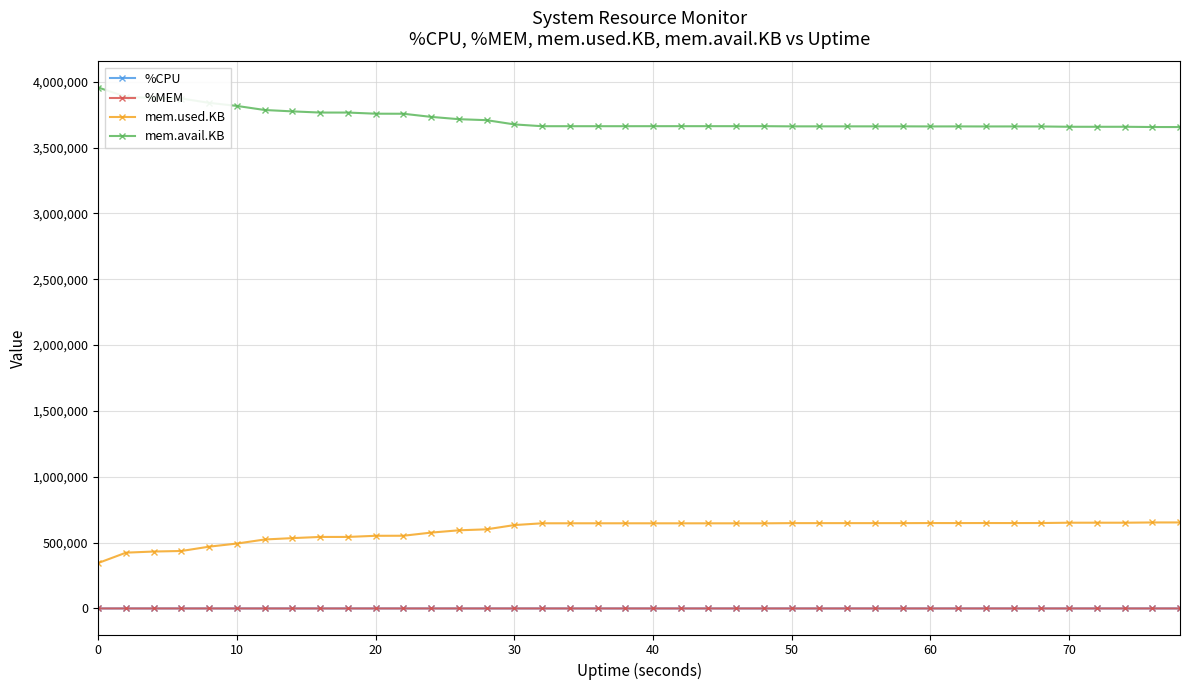

Which series has the largest total across all categories?

mem.avail.KB